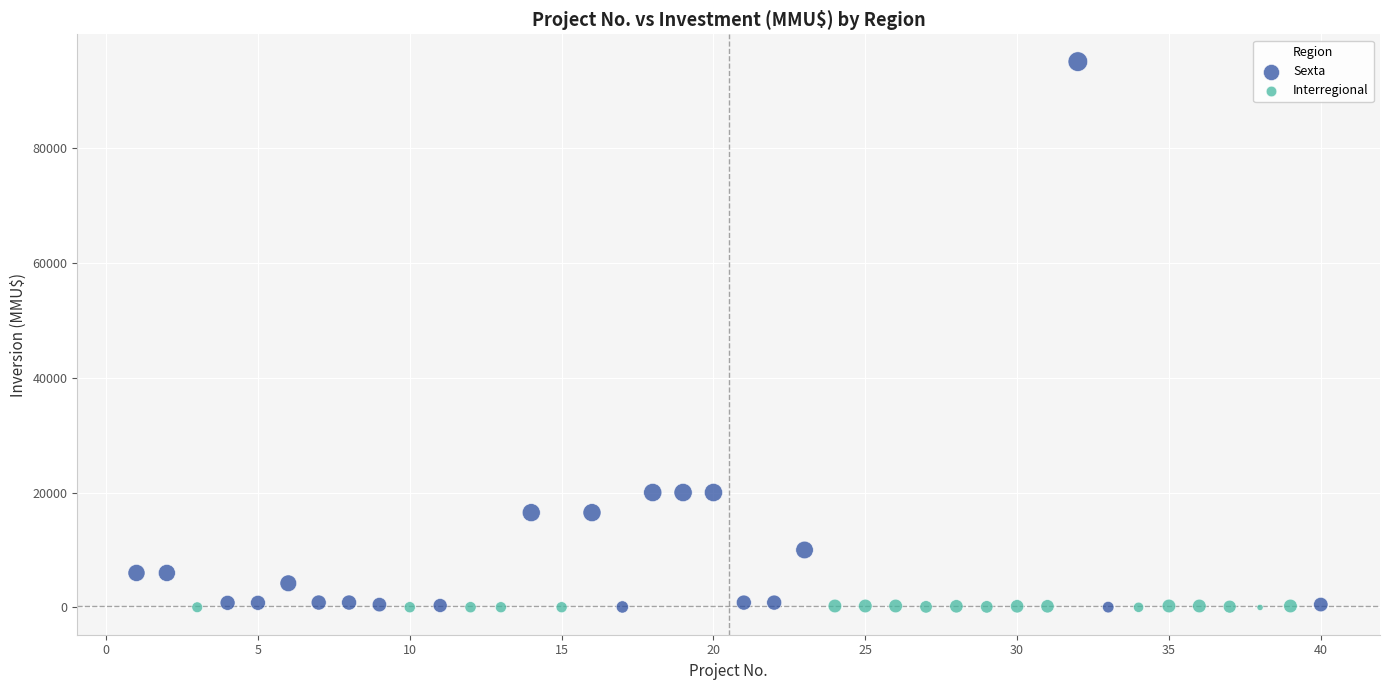

Which series contains the highest Y value?

Sexta